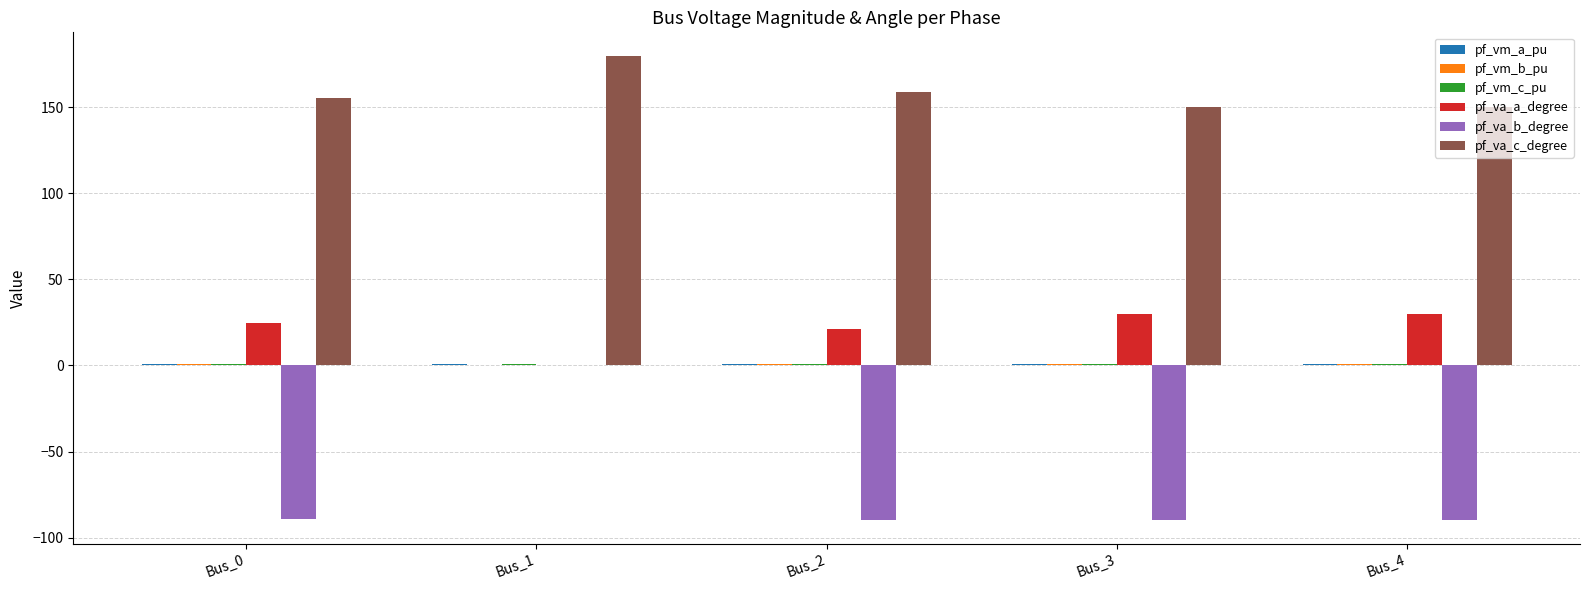

At which label does pf_va_c_degree reach its peak?

Bus_1